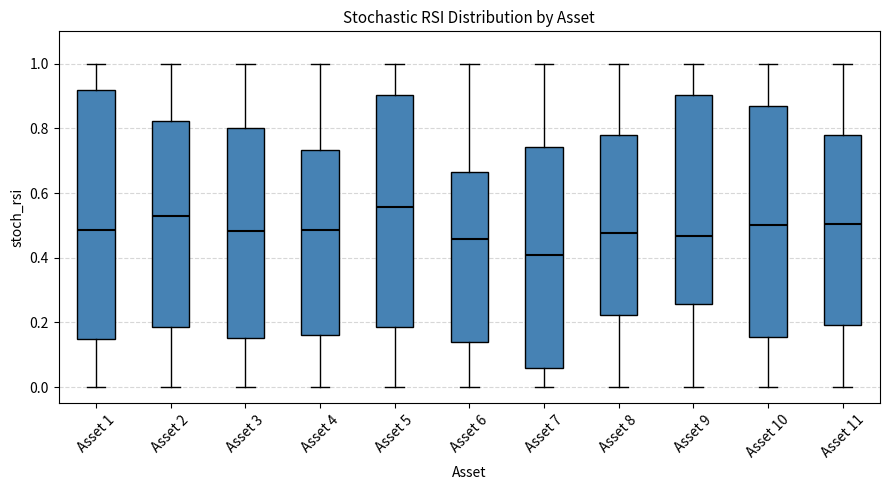

Which box's median line is the lowest?

Asset 7